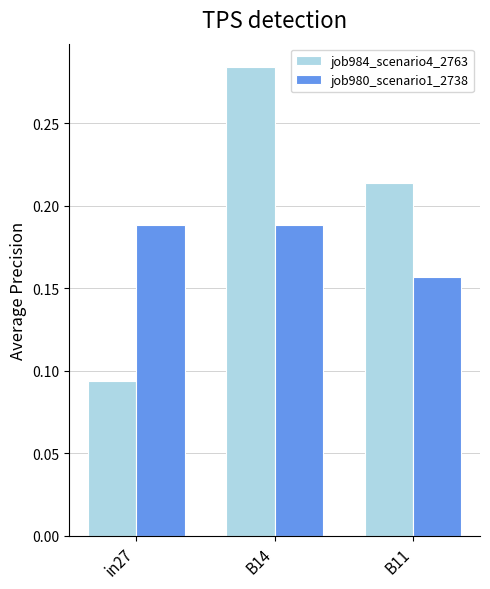

The value of job980_scenario1_2738 at B14 is 0.3. True or false?

False